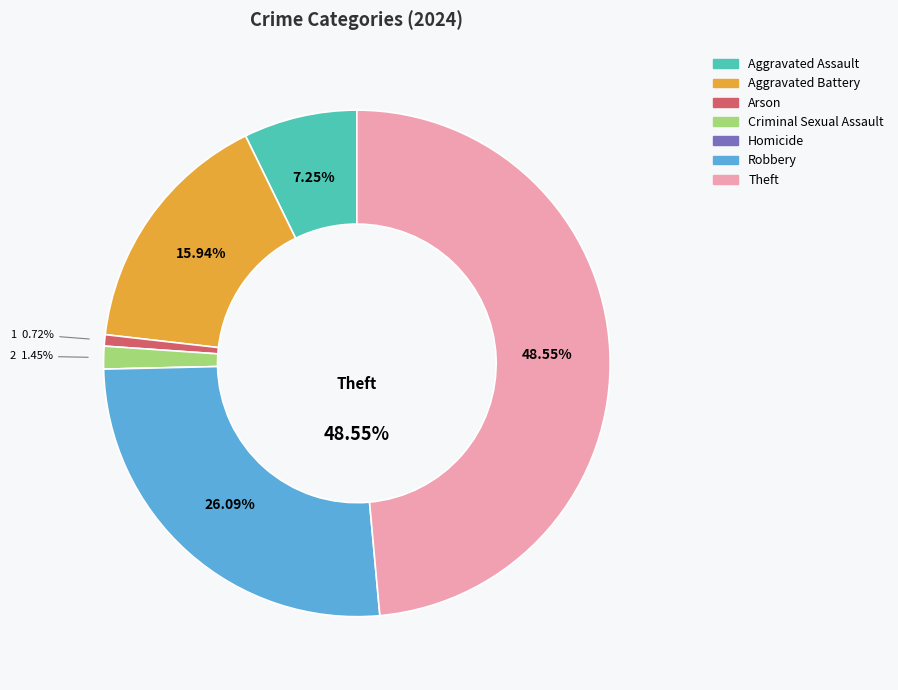

To the nearest percent, what is the average slice percentage?

14%